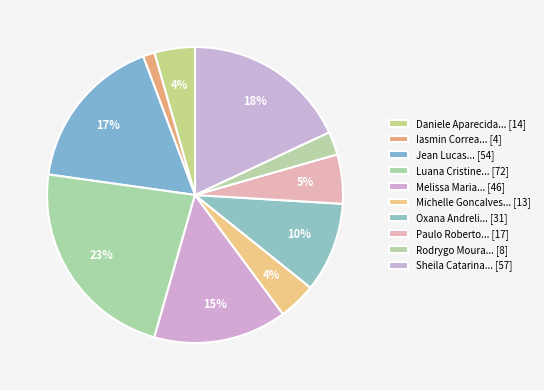

How many segments does this pie chart have?

10